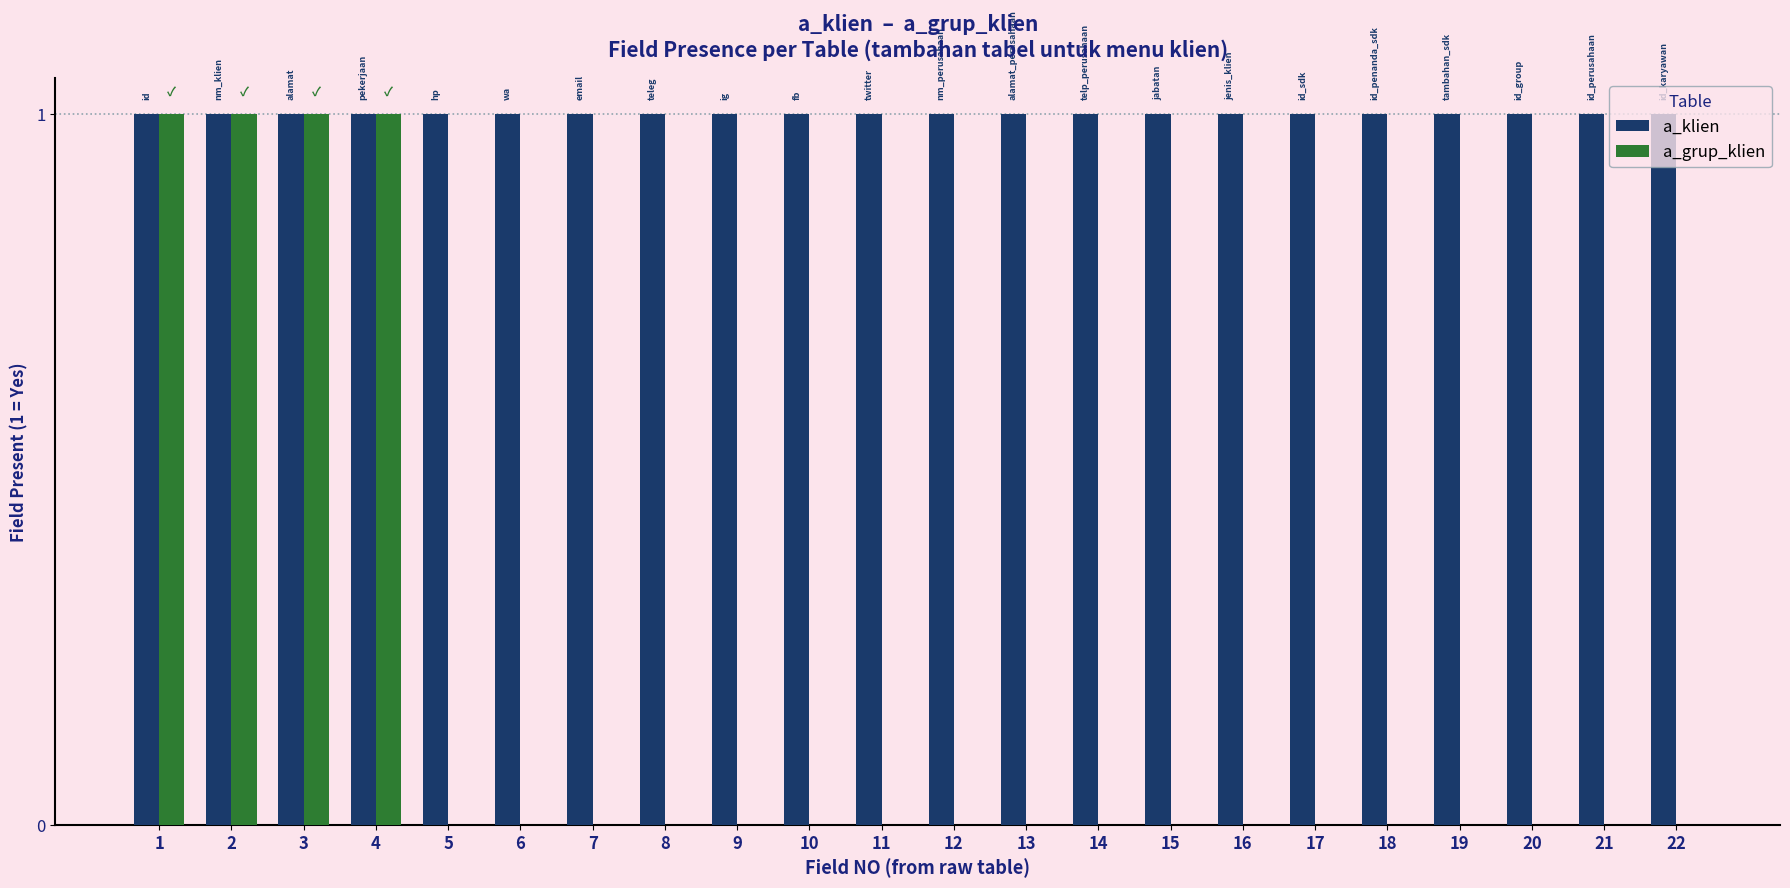

What are all the series names shown in the legend?

a_klien, a_grup_klien